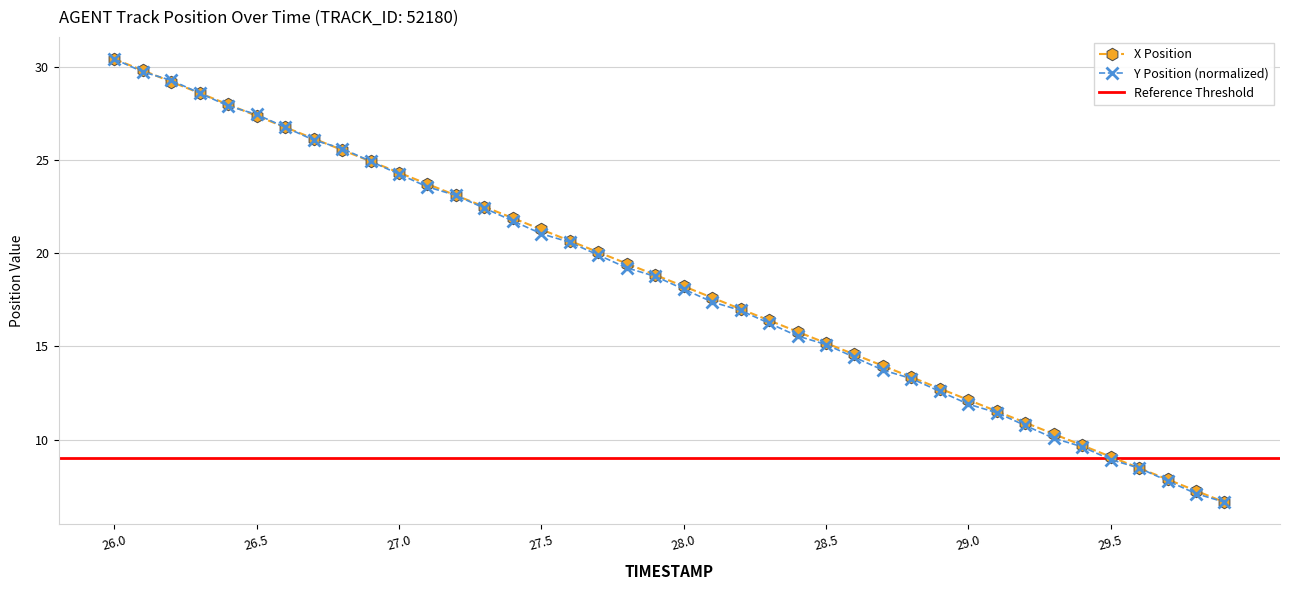

What is the maximum value shown in the chart?

30.4